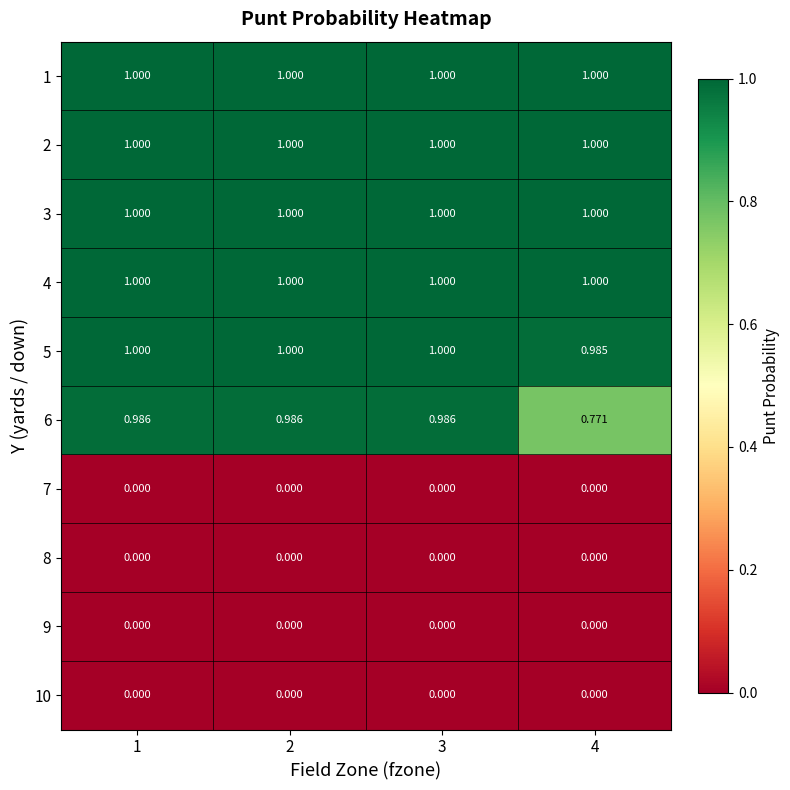

Count the number of categories in the chart.

4